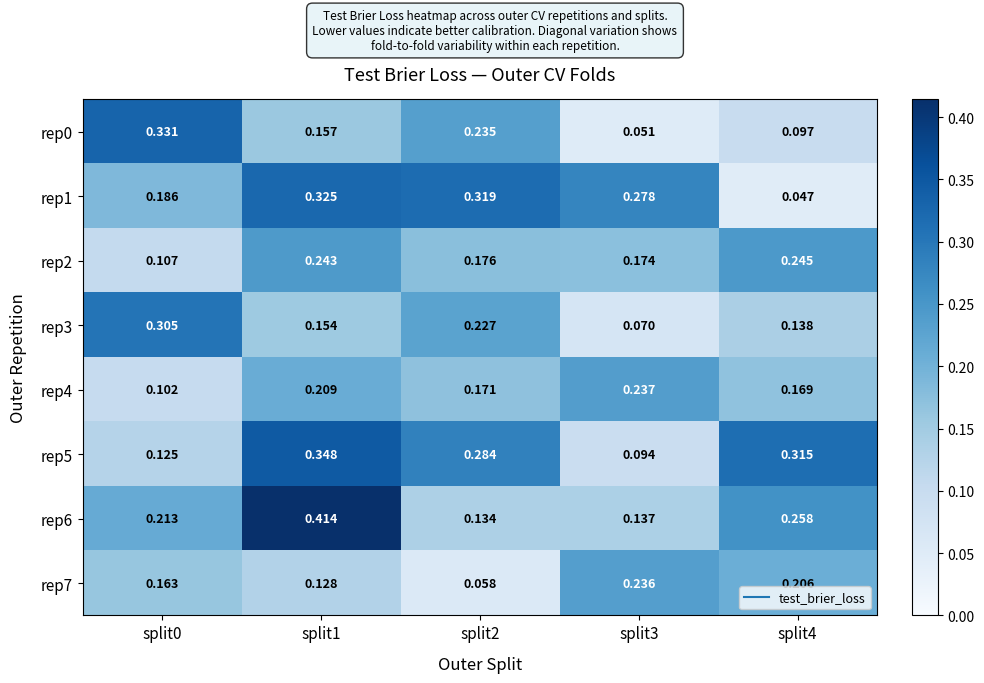

Is the value of rep5 at split1 greater than the value of rep2 at split2?

Yes